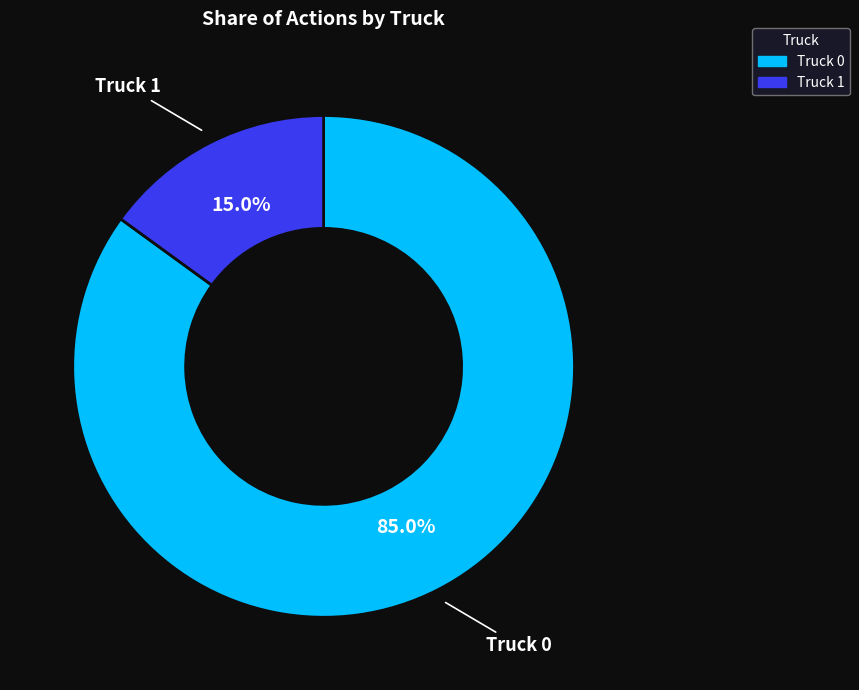

To the nearest percent, what percentage of the pie is Truck 0?

85%